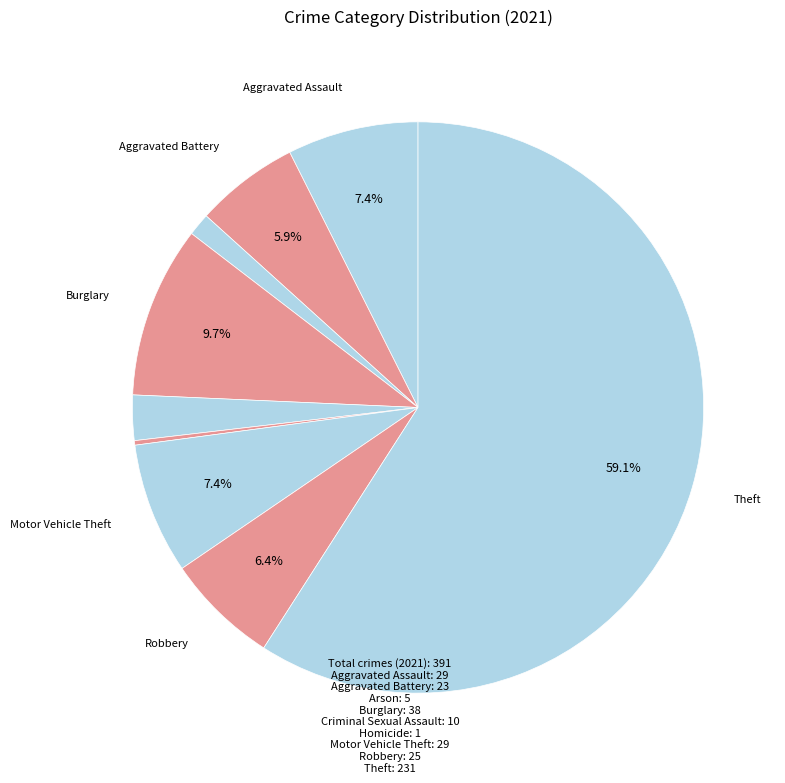

What is the smallest slice in the pie chart?

Homicide